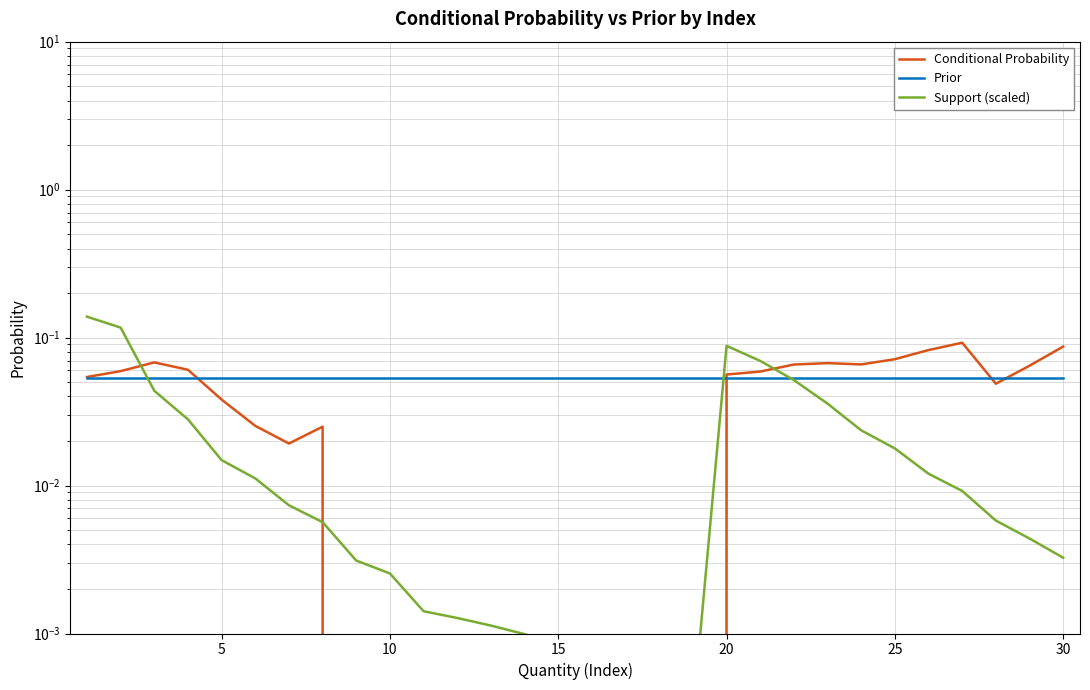

Does the chart have visible grid lines?

Yes